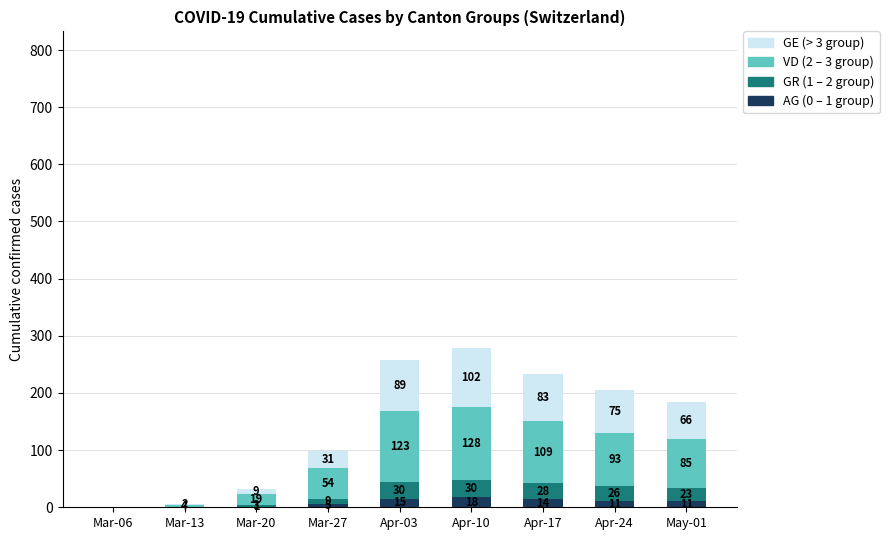

What is the total value across all series at Apr-10?

278